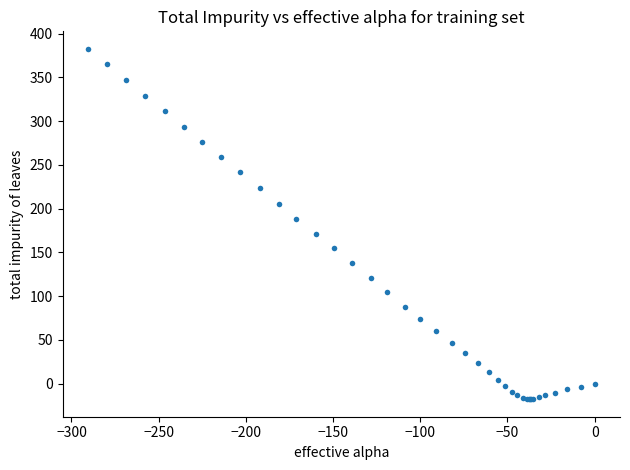

What Y value in the scatter plot is closest to 182?

188.5